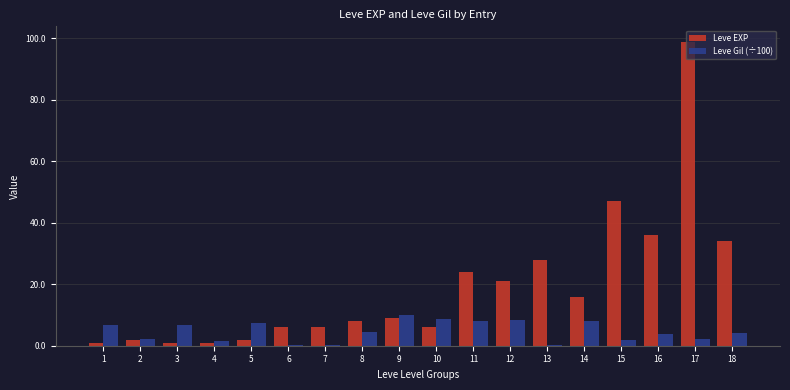

True or false: Leve EXP has a value of 35.4 at 17.

False